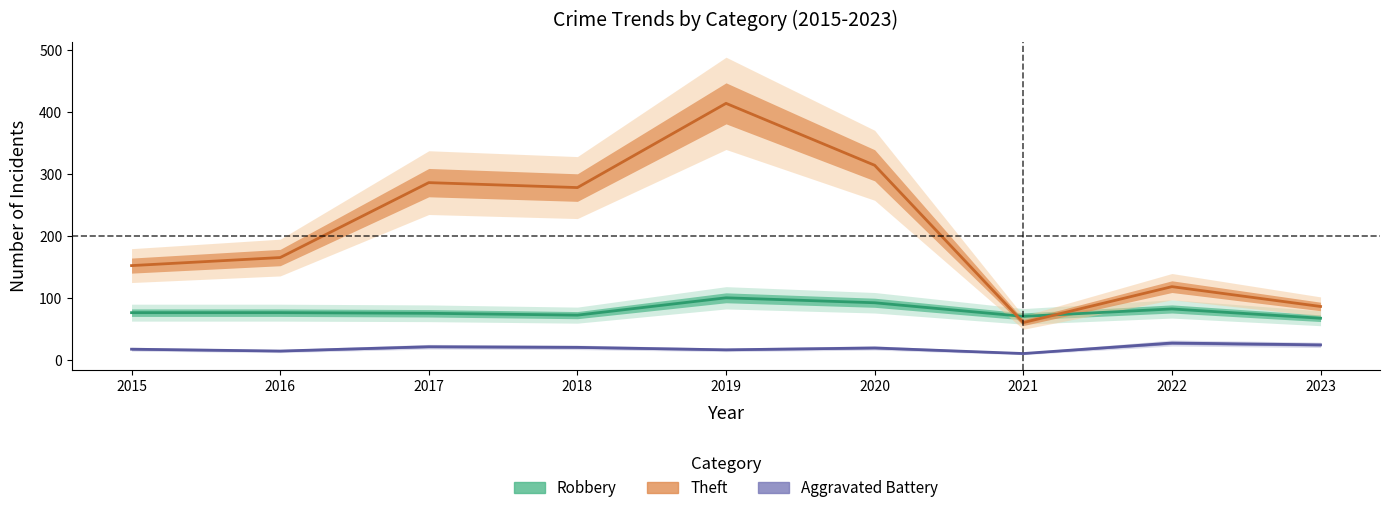

How many data points in Theft are less than 165?

4